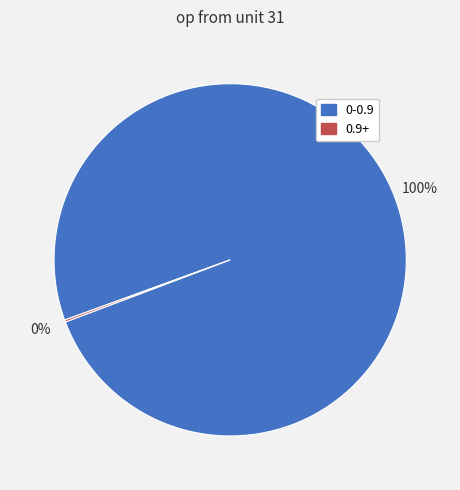

Is there any slice that represents more than half of the pie?

Yes